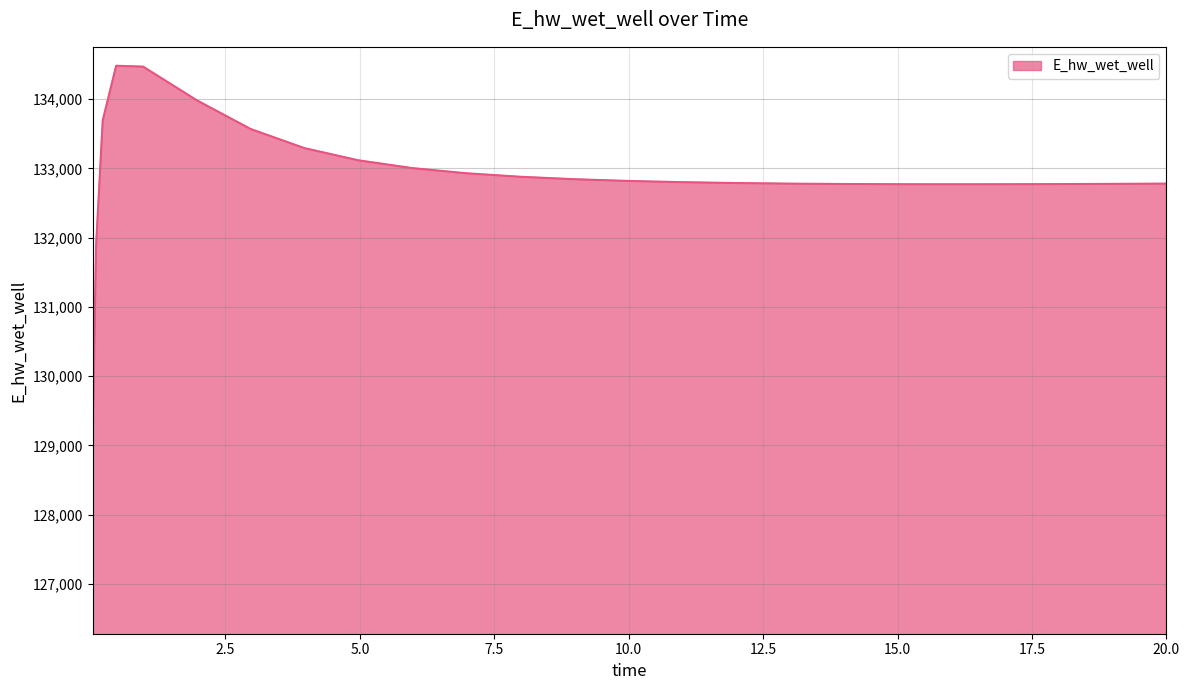

How many lines are shown in the chart?

1